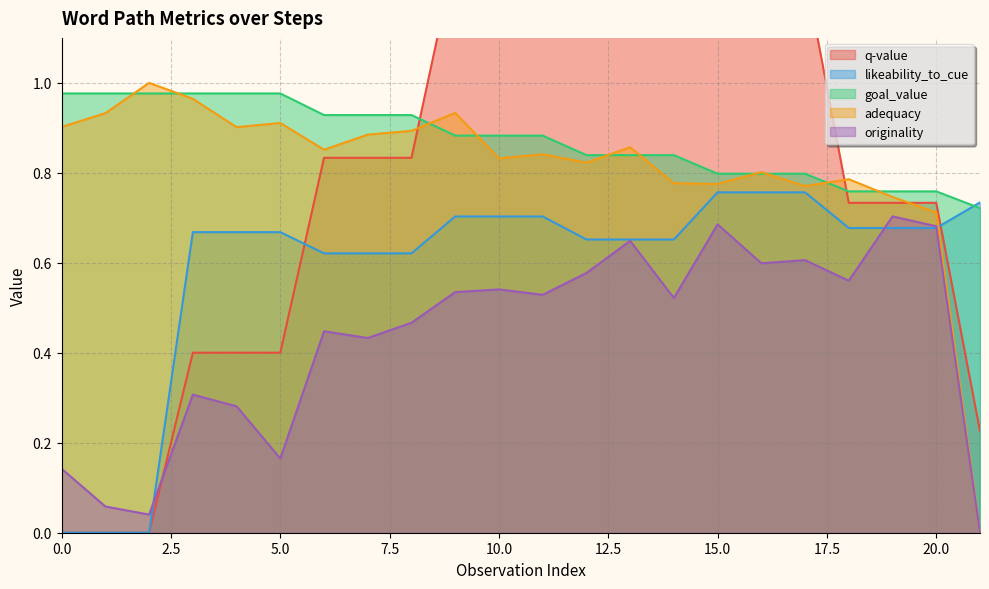

True or false: goal_value and originality intersect in this chart.

False